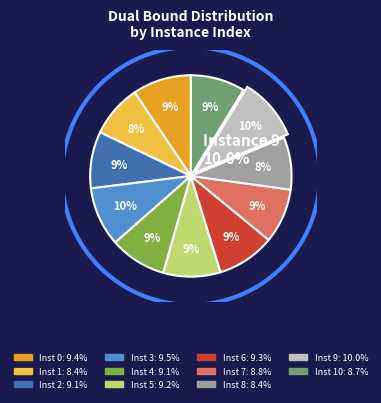

To the nearest percent, what portion does 2 represent?

9%